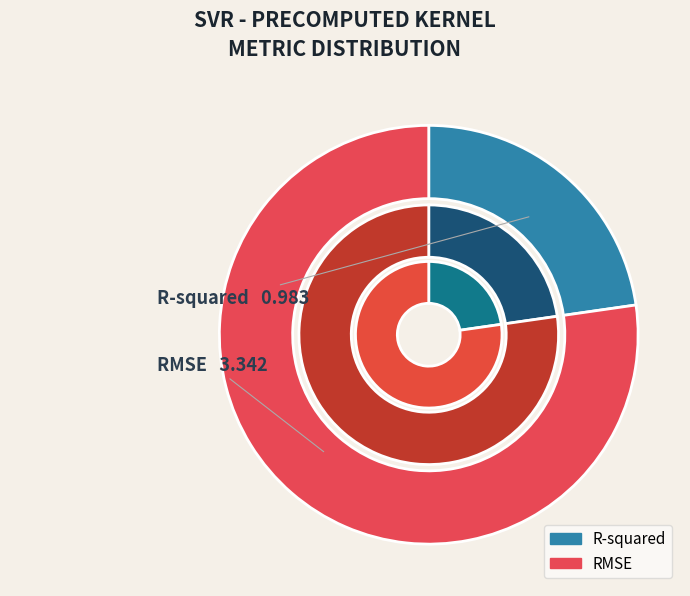

Count the number of slices in the pie.

2